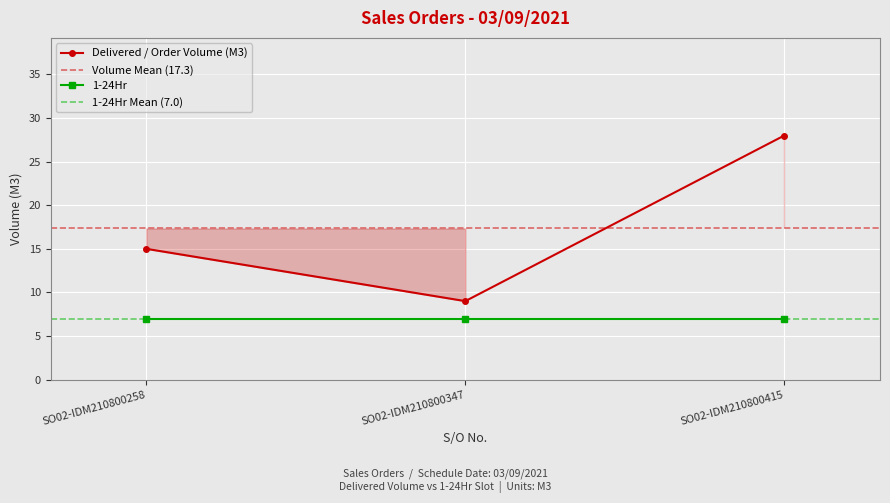

What is the ratio of the value at SO02-IDM210800347 to the value at SO02-IDM210800415?

0.3